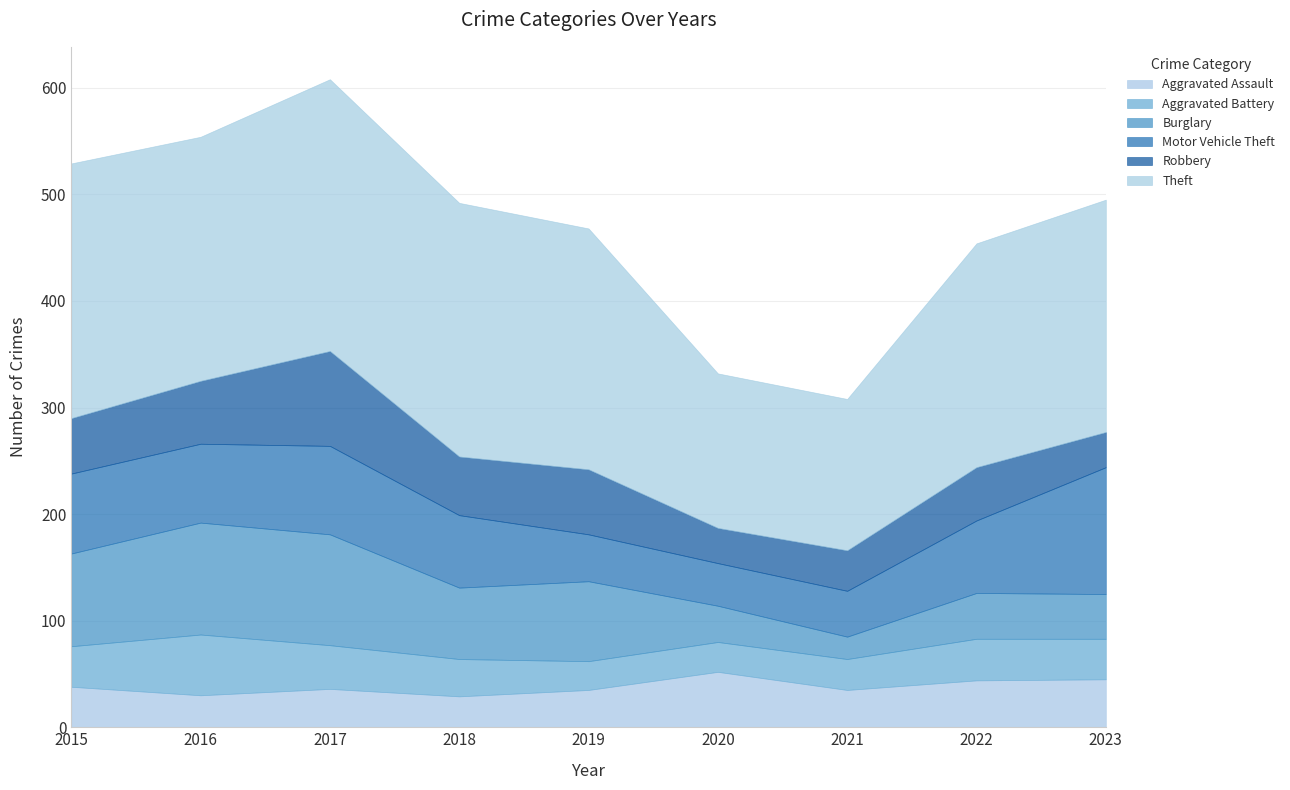

Between 2020 and 2015, which is larger?

2020